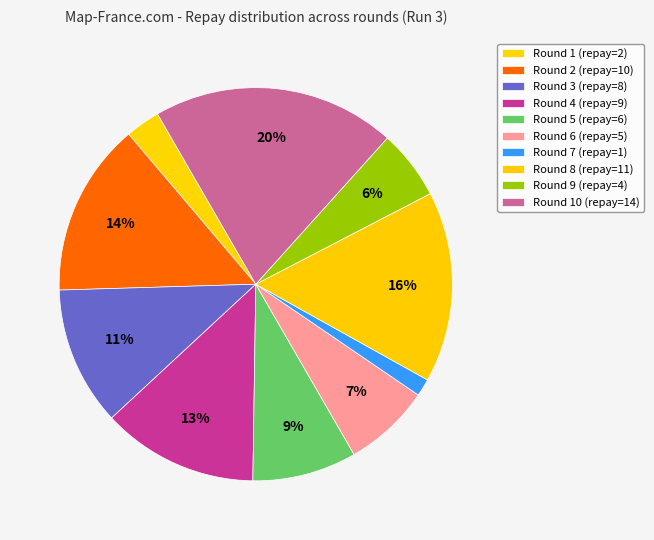

What is the largest slice in the pie chart?

Round 10